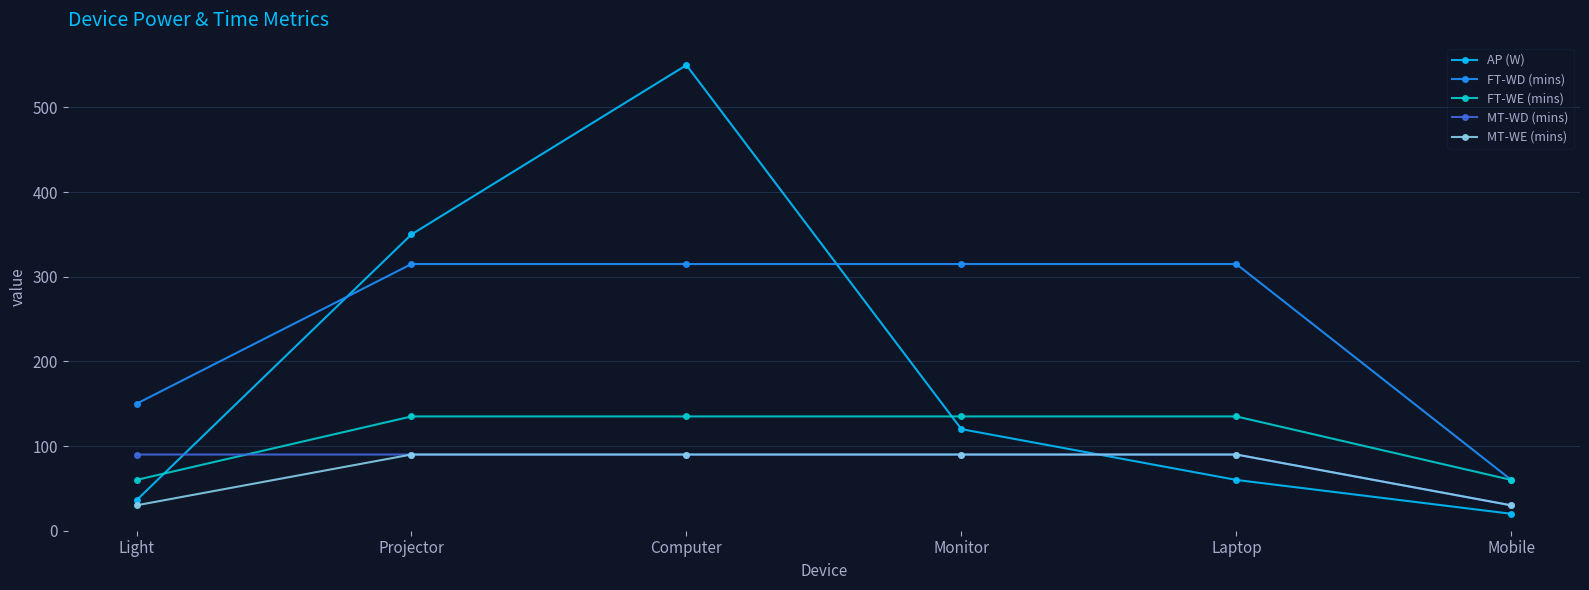

Is the value of FT-WD (mins) at Computer greater than the value of AP (W) at Laptop?

Yes